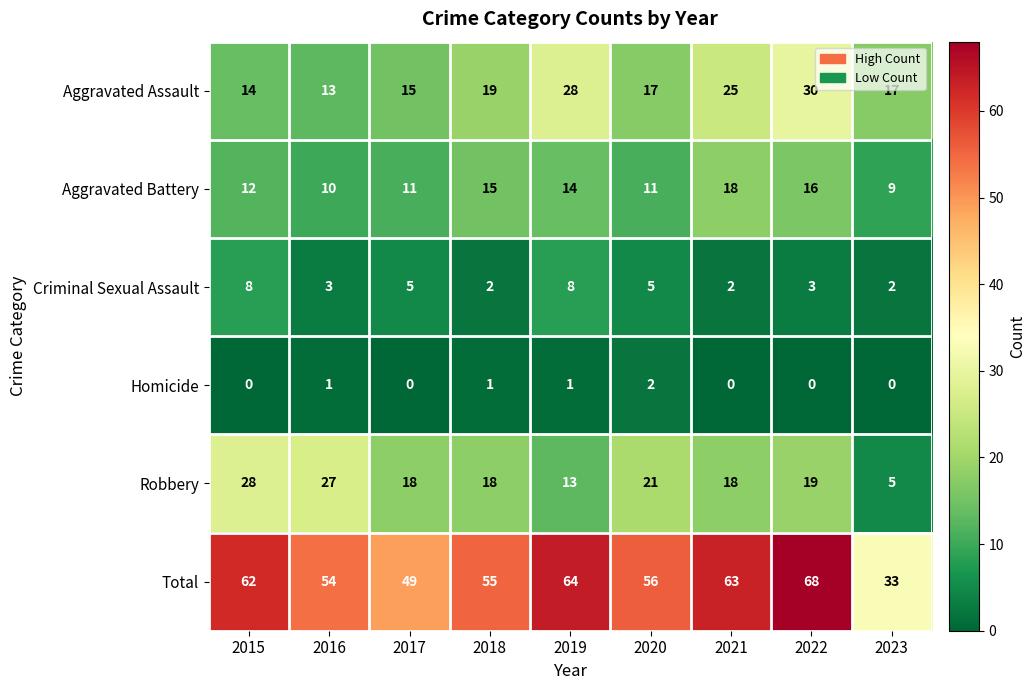

What is the sum of all Aggravated Assault values?

178